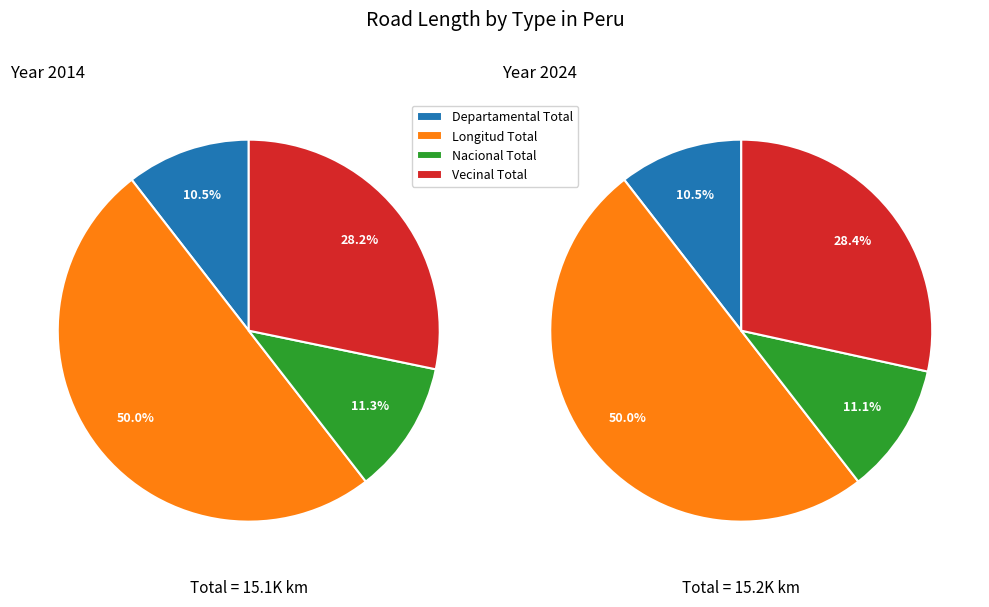

Which slice is the smallest?

Departamental Total